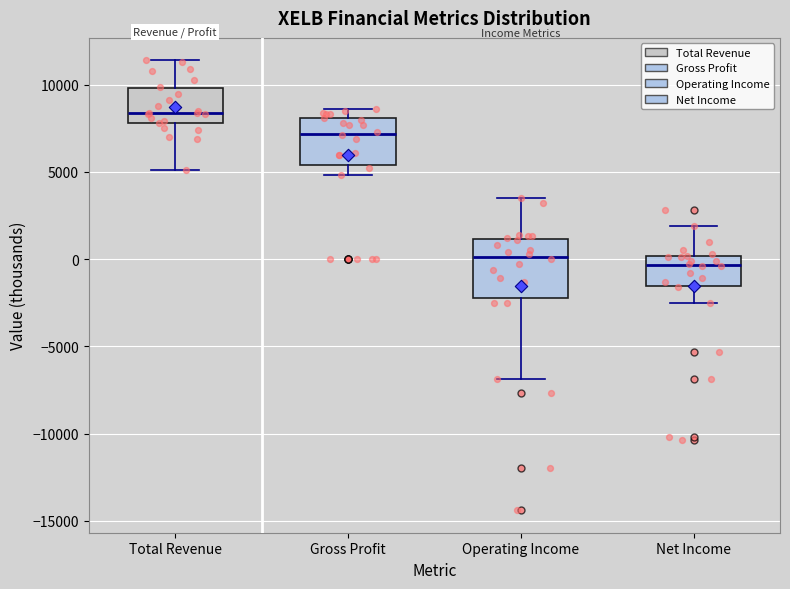

Reading left to right, transcribe this box plot: for each box, give where its median line is, the range the box spans, and where its two whiskers end, as read against the y-axis. The values are not printed on the chart, so give them approximately, as read against the axis.

Total Revenue: median 8500, box 8000 to 10000, whiskers 5000 to 11500
Gross Profit: median 7000, box 5500 to 8000, whiskers 5000 to 8500
Operating Income: median 0, box -2000 to 1000, whiskers -7000 to 3500
Net Income: median -500, box -1500 to 0, whiskers -2500 to 2000